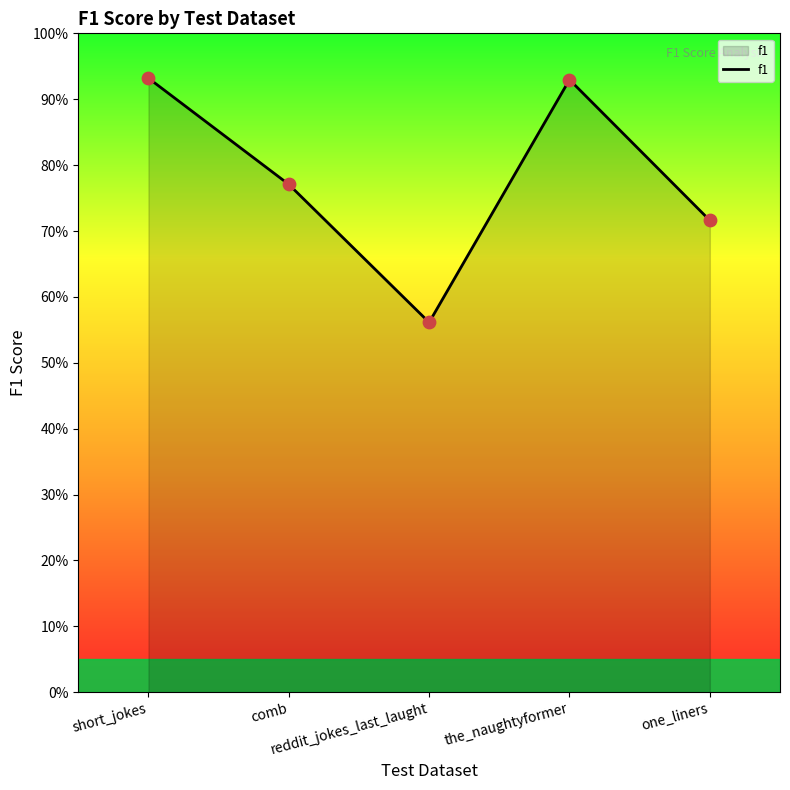

Which has a higher value, one_liners or reddit_jokes_last_laught?

one_liners